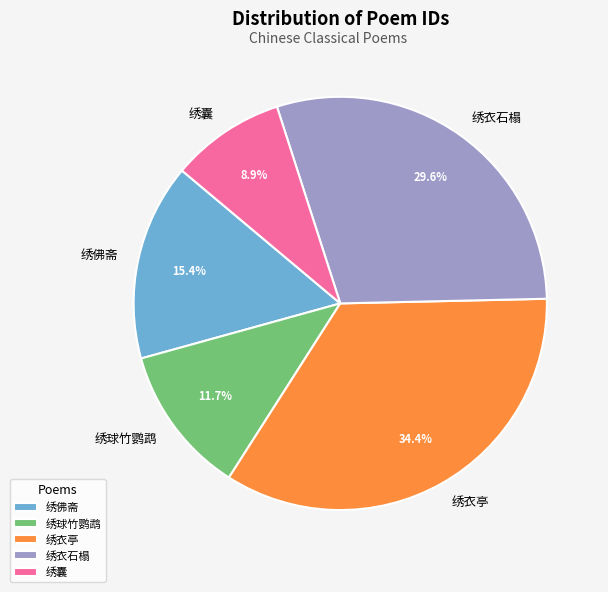

What portion of the pie excludes 绣佛斋?

84.6%